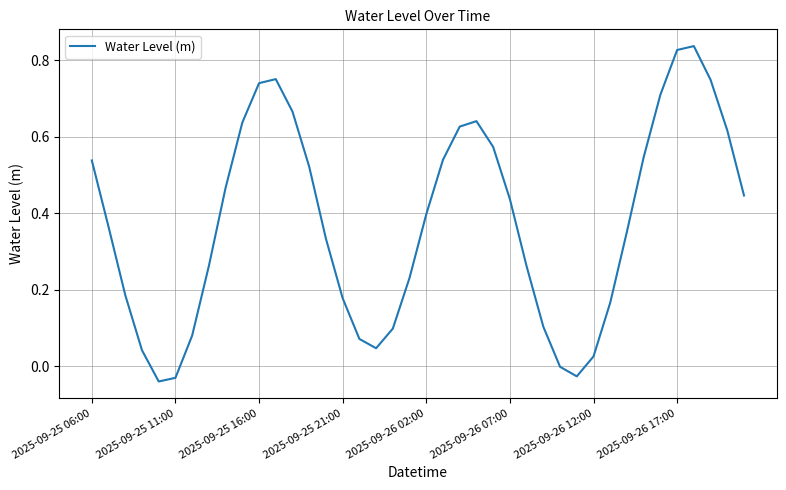

What is the difference between the maximum and minimum values?

0.9